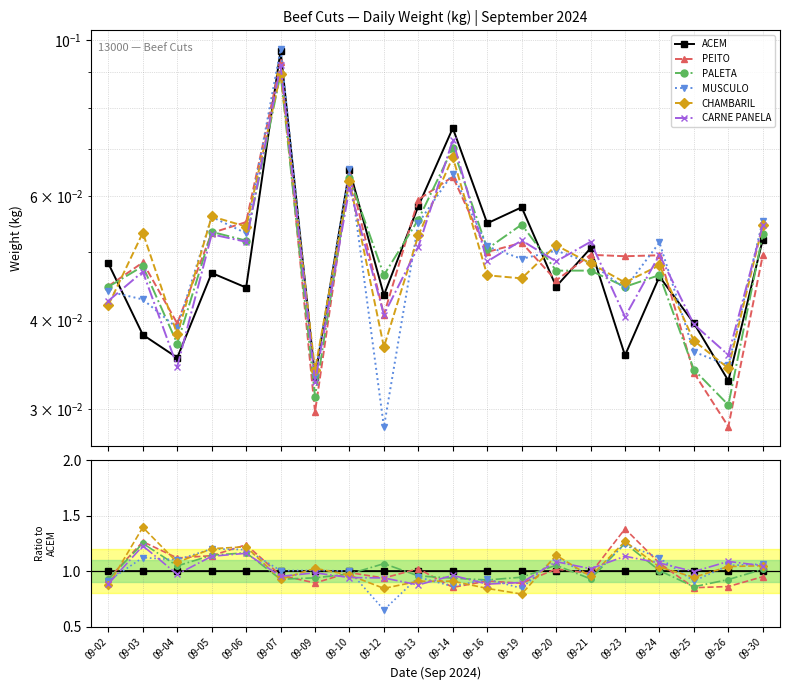

What is the value of the ACEM point at the 11th from the left?

1.0